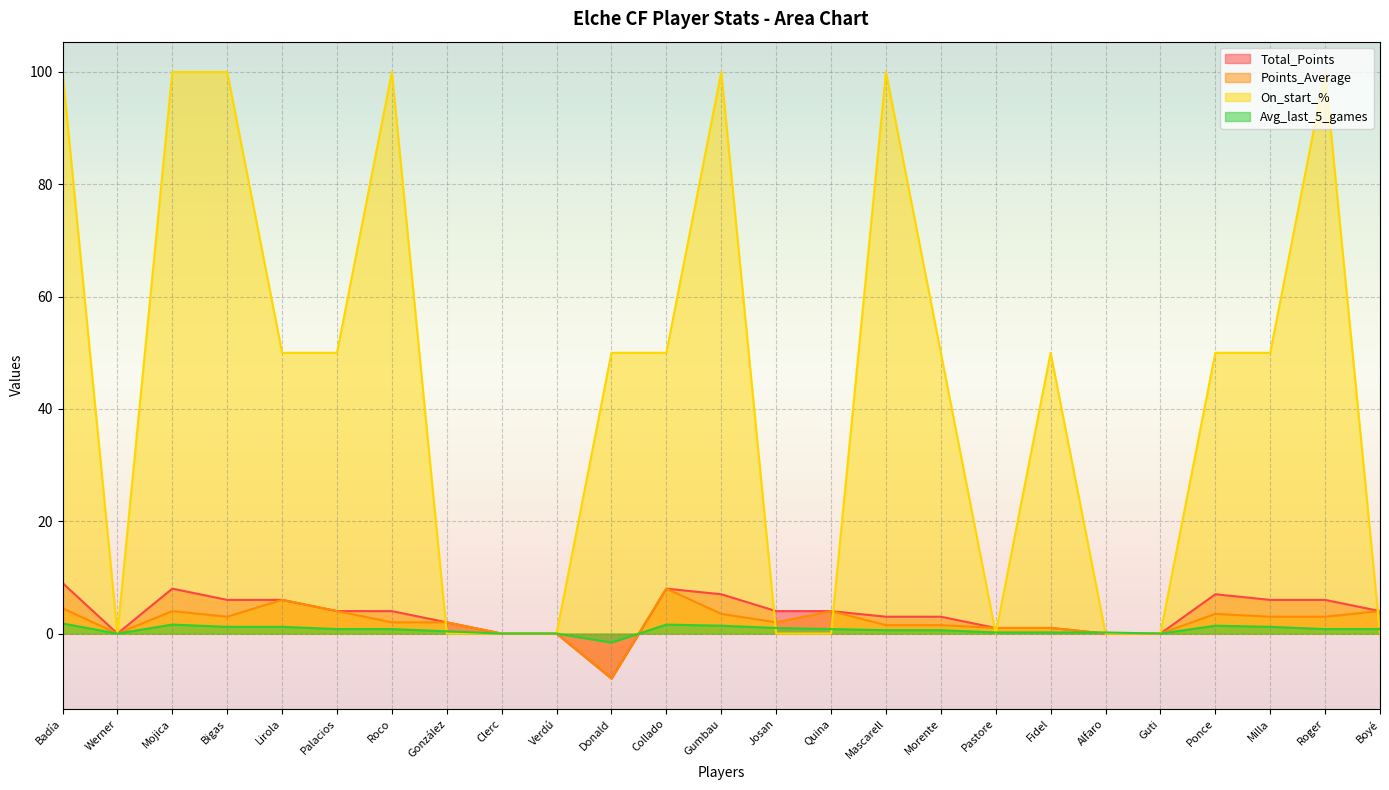

What are all the series names shown in the legend?

Total_Points, Points_Average, On_start_%, Avg_last_5_games